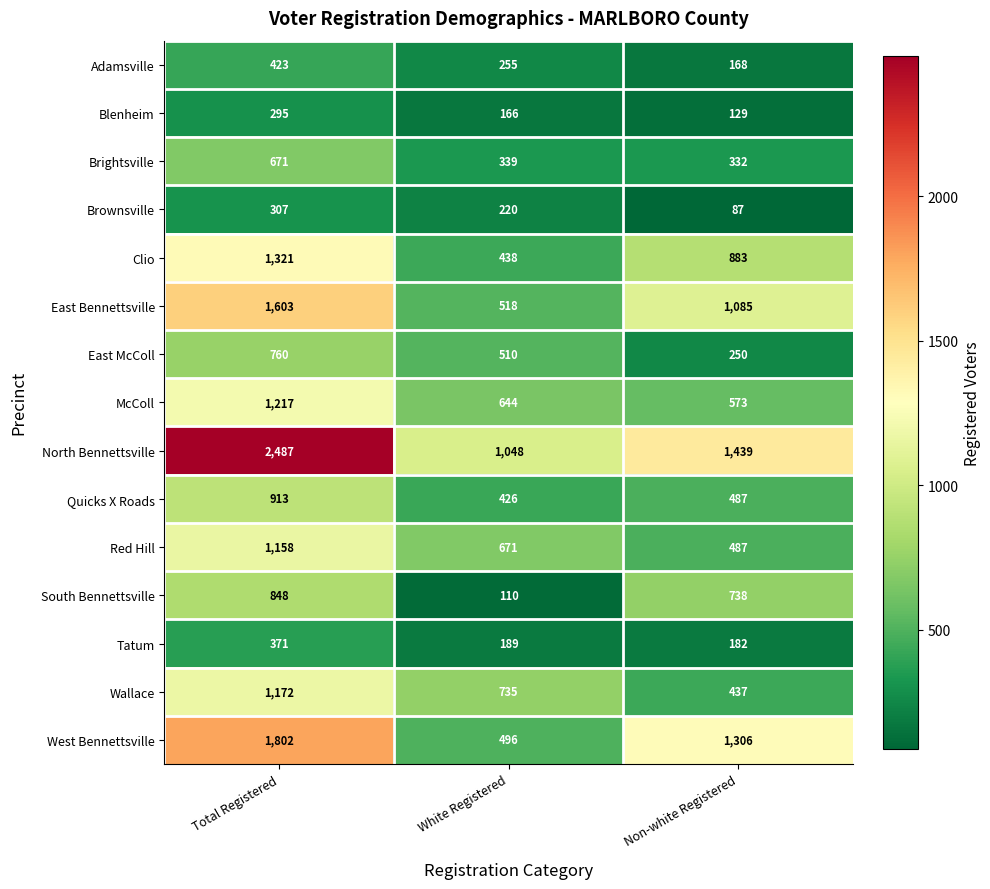

At which category is the sum across all series the highest?

Total Registered